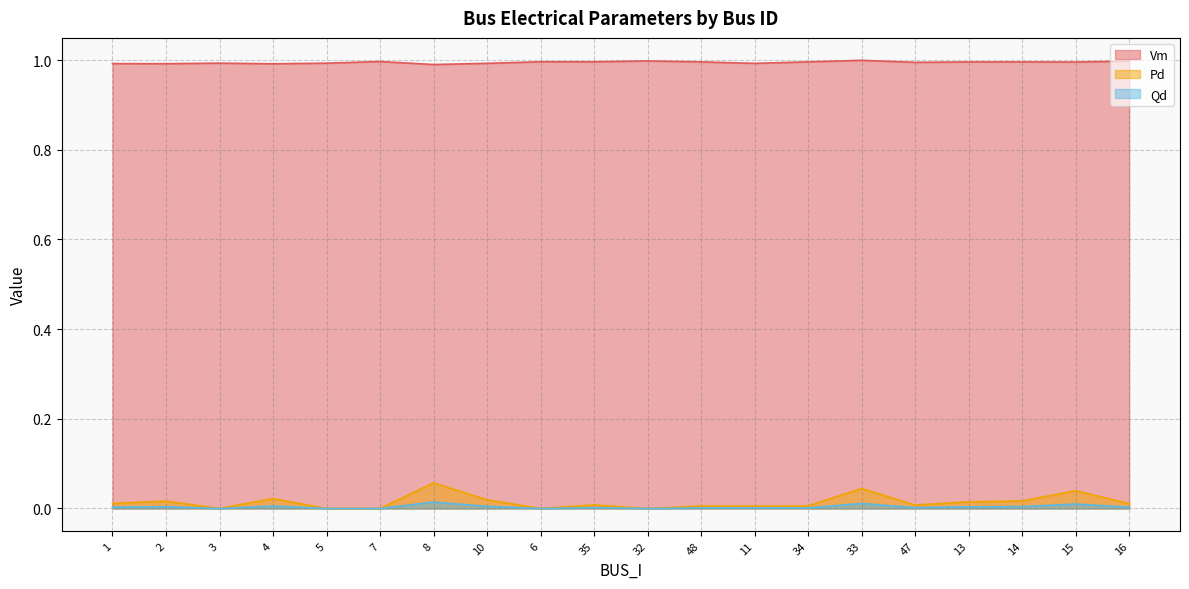

Does the chart have visible grid lines?

Yes